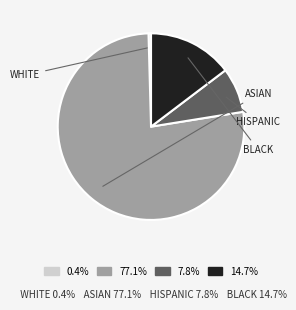

What is the ratio of the value at 7.8% to the value at 14.7%?

0.5